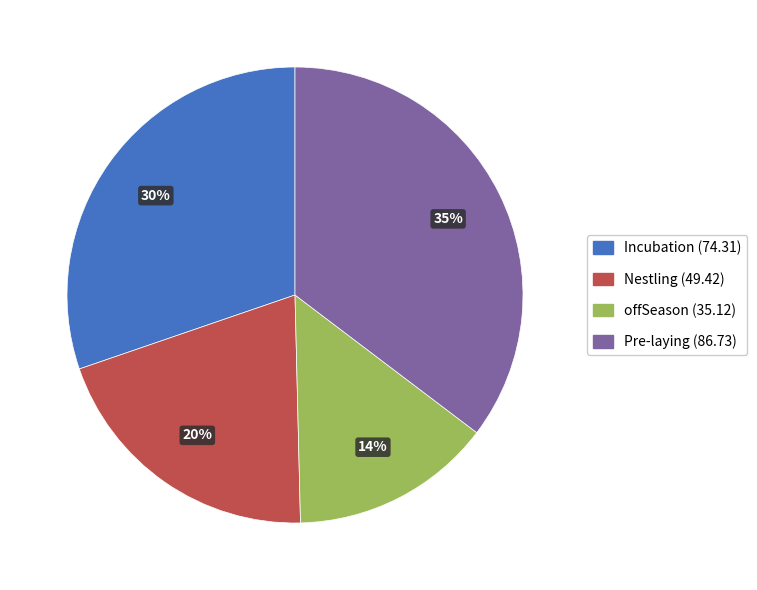

Is there a majority slice in this chart?

No